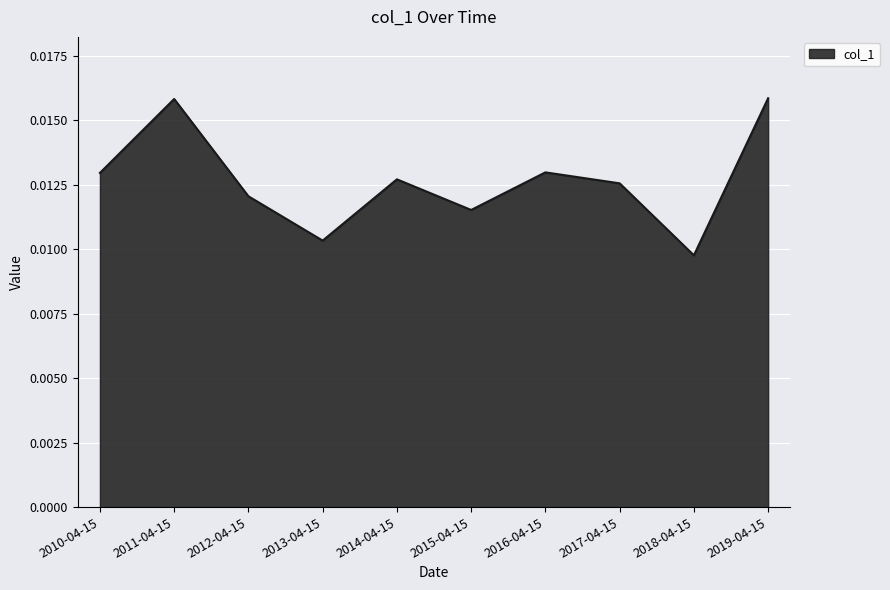

Count the values in the range 0 to 1.

10